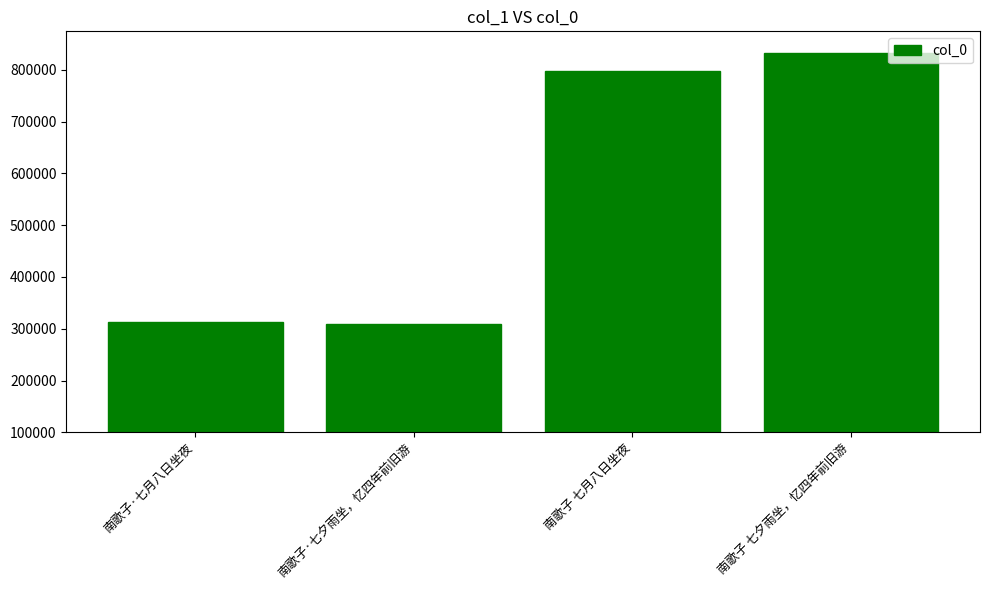

Which category has the highest value across all series?

南歌子 七夕雨坐，忆四年前旧游